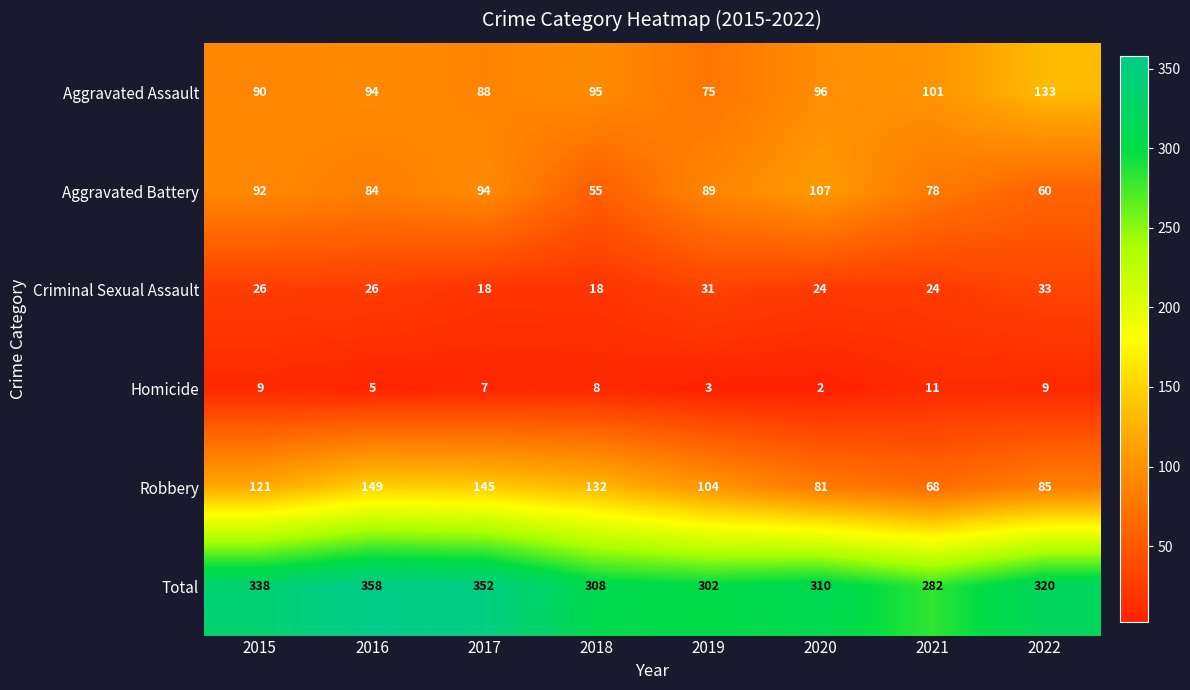

Is it true that Aggravated Assault equals 79 at 2022?

False